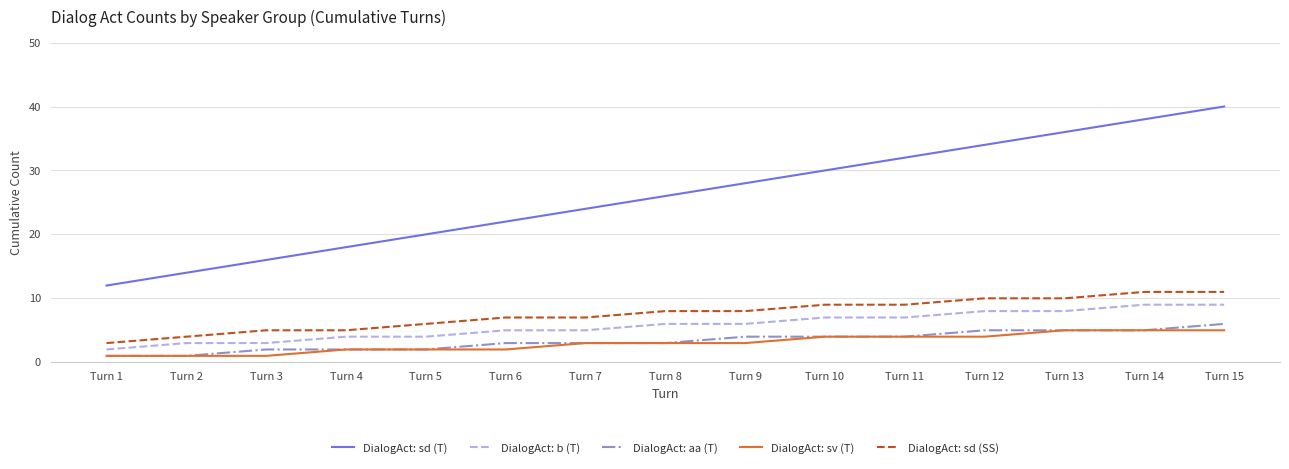

What is the sum of all DialogAct: sd (T) values?

390